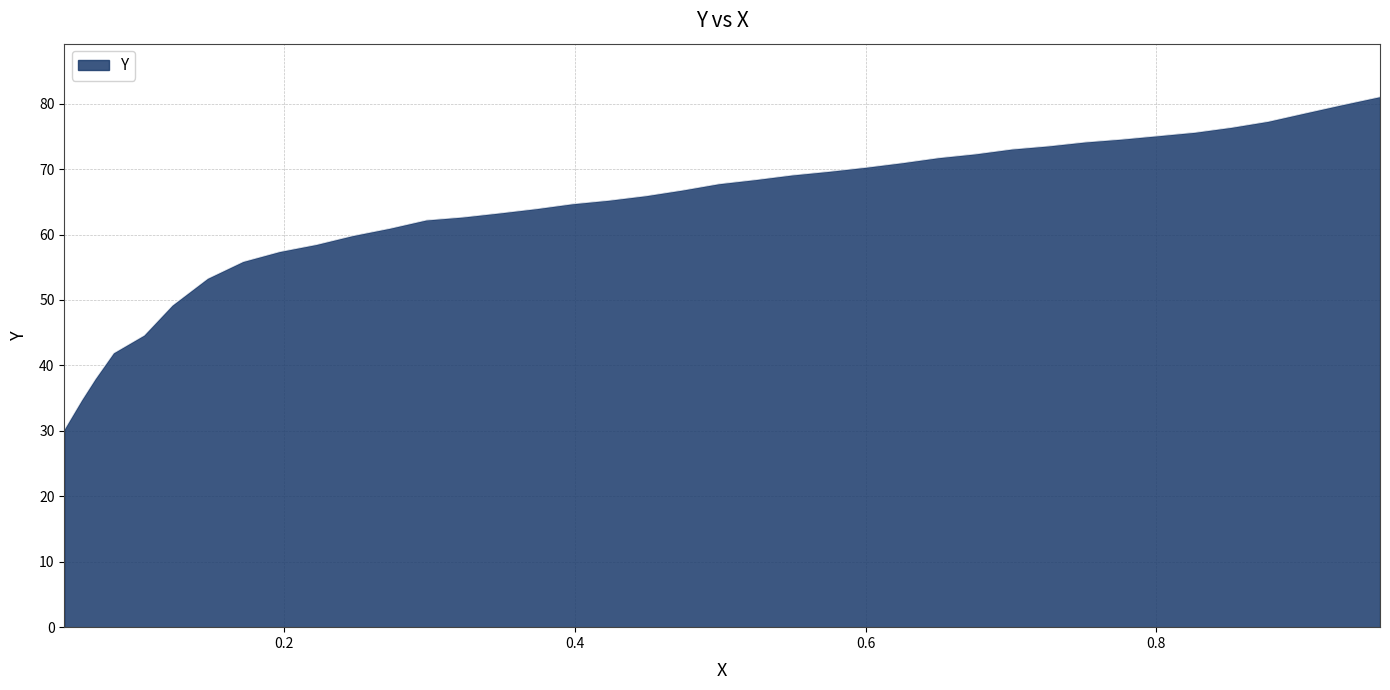

Count the number of categories in the chart.

39